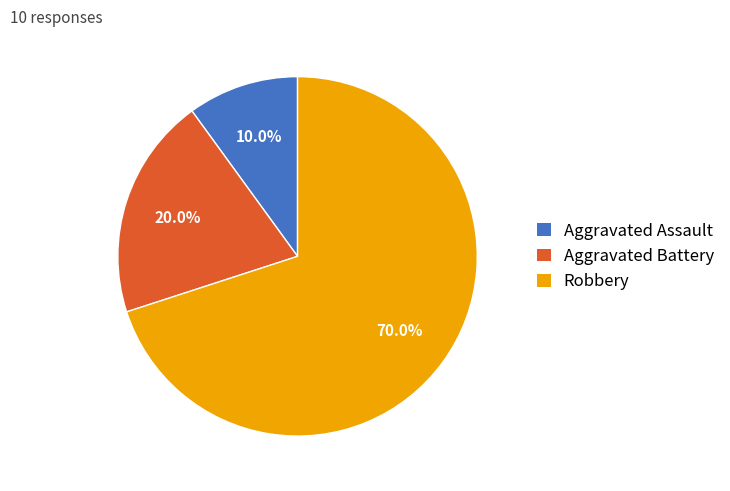

To the nearest percent, what is the average slice percentage?

33%